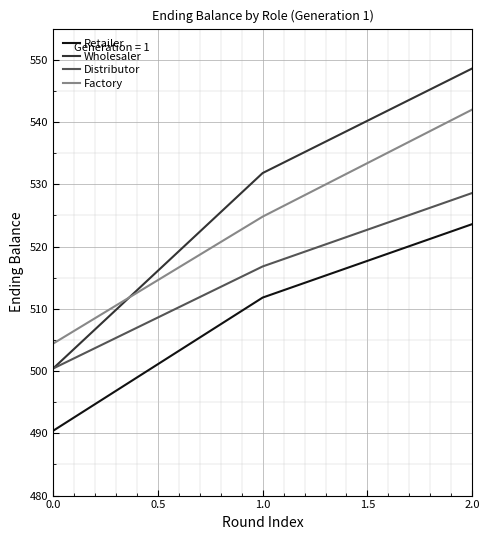

Reading left to right, list all the values displayed in this chart.

Retailer: 490.4	511.8	523.6
Wholesaler: 500.4	531.8	548.6
Distributor: 500.4	516.8	528.6
Factory: 504.4	524.8	542.0